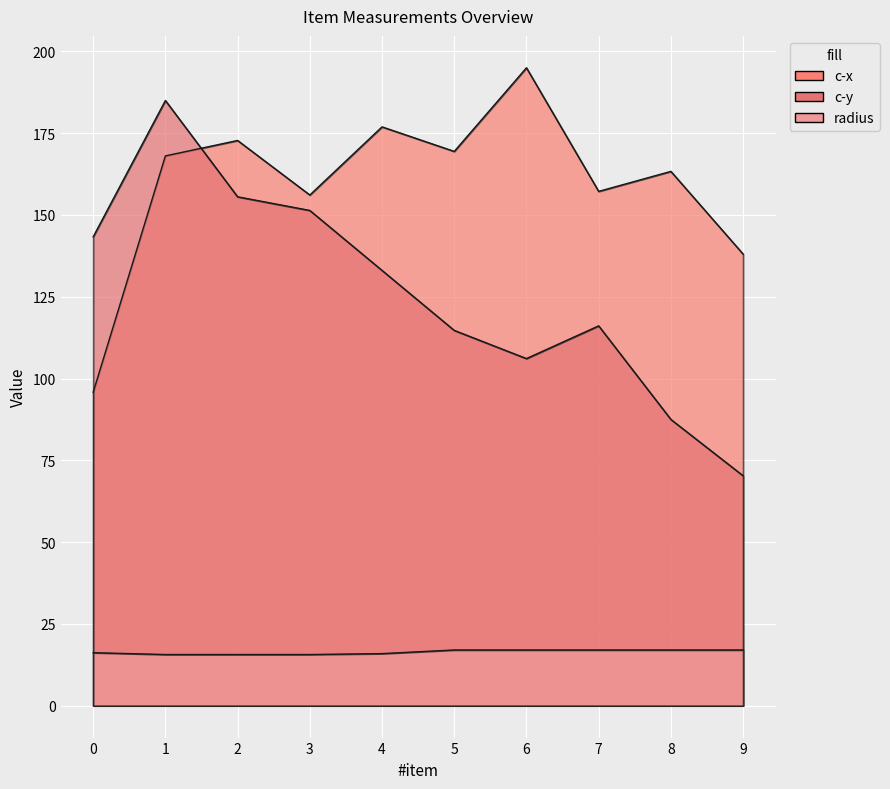

The radius series shows 24.4 at 4. True or false?

False